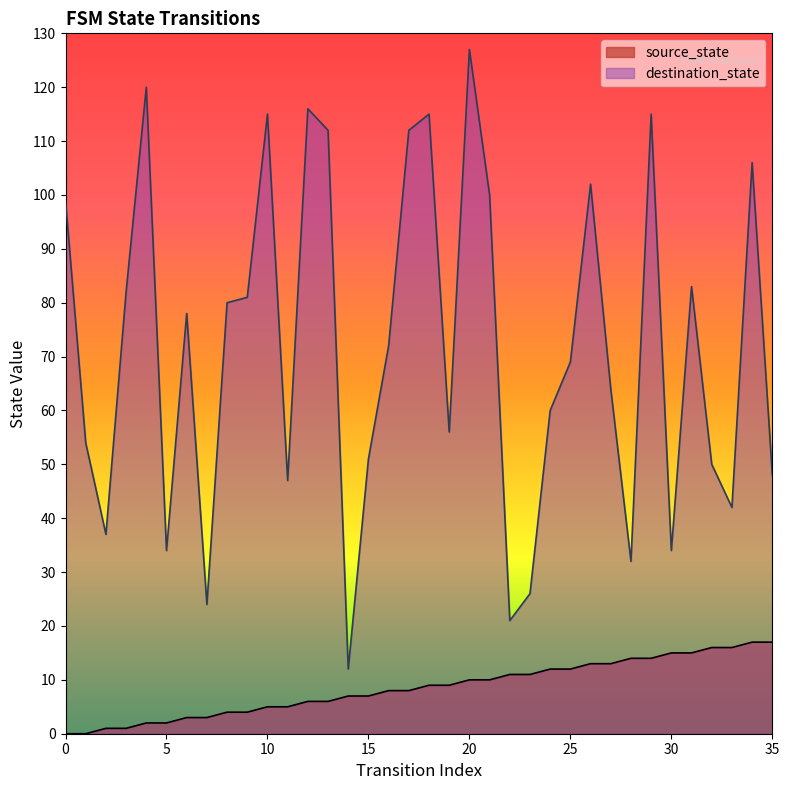

What is the approximate value of destination_state at 19?

56